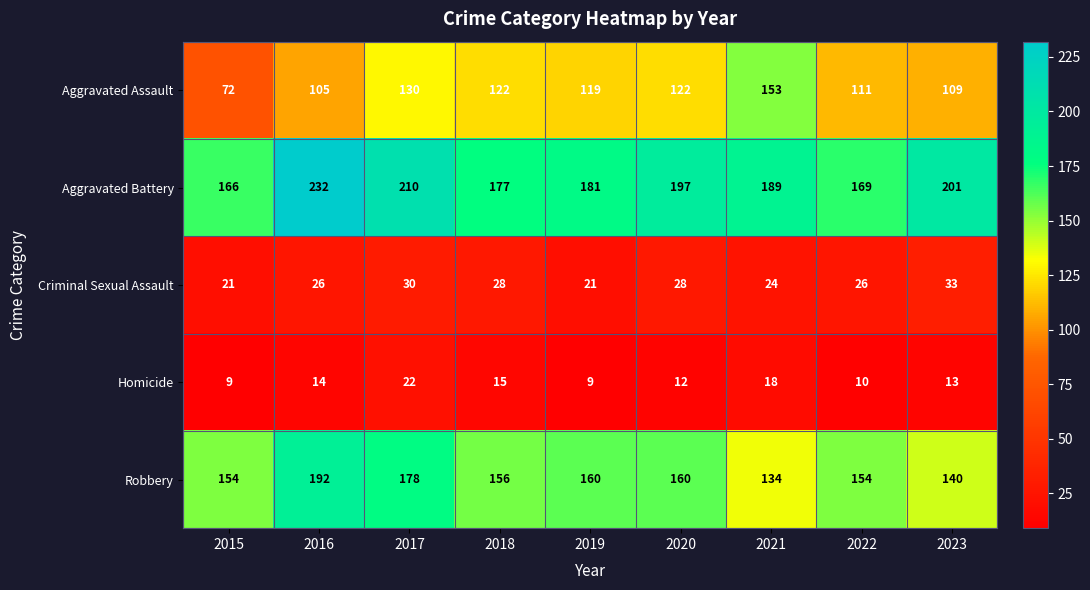

At 2020, list the series in order from largest to smallest.

Aggravated Battery, Robbery, Aggravated Assault, Criminal Sexual Assault, Homicide